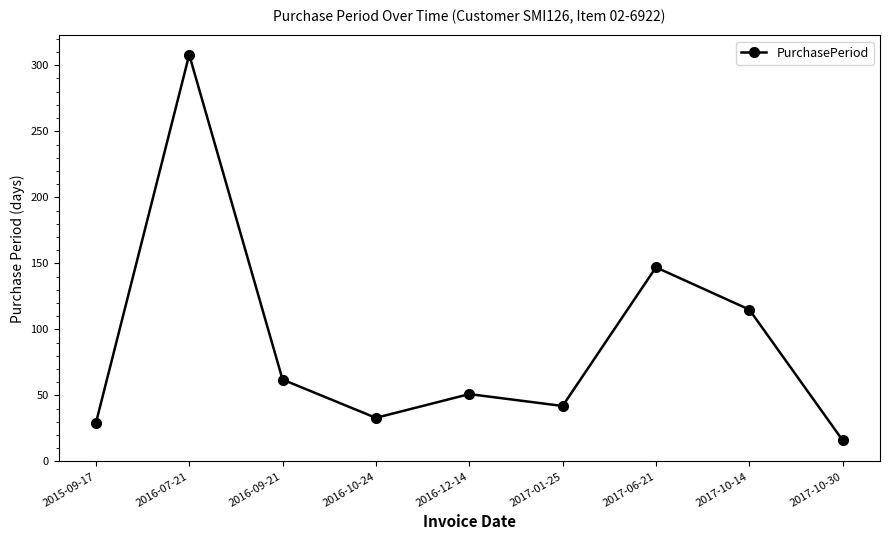

Does the chart have visible grid lines?

No